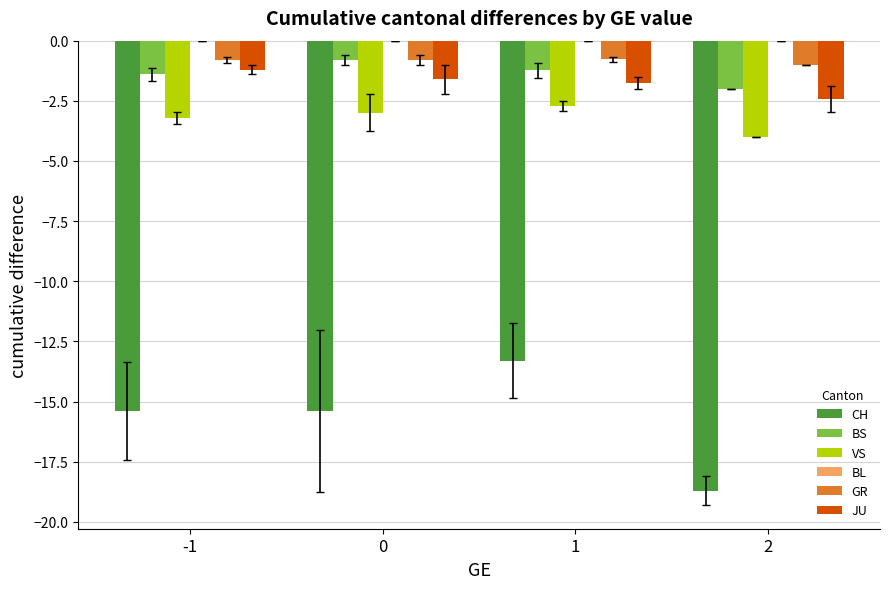

Reading right to left, list all the values displayed in this chart.

CH: -18.7	-13.3	-15.4	-15.4
BS: -2.0	-1.2	-0.8	-1.4
VS: -4.0	-2.7	-3.0	-3.2
GR: -1.0	-0.8	-0.8	-0.8
JU: -2.4	-1.8	-1.6	-1.2